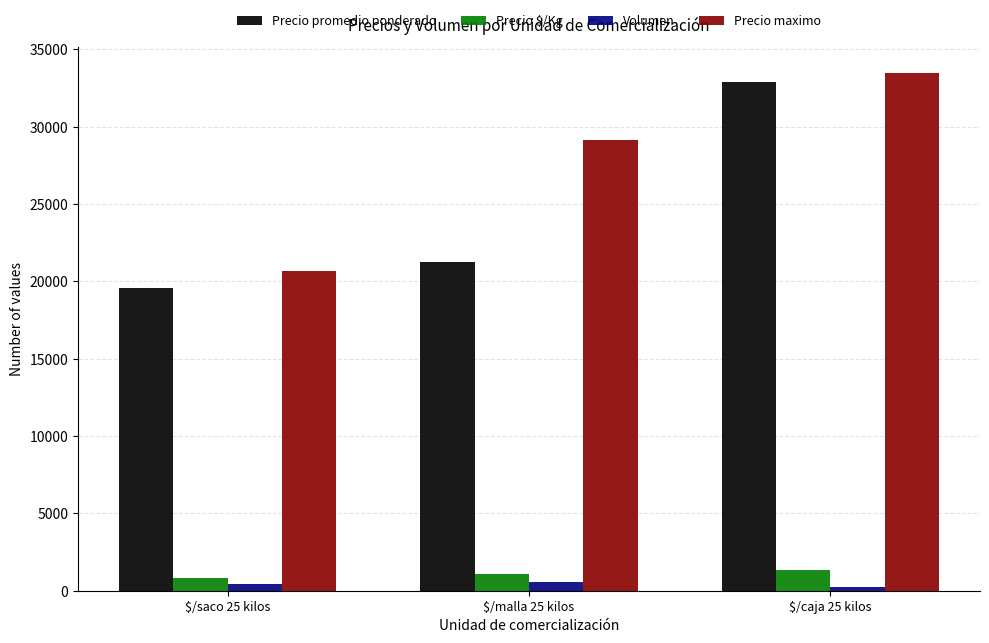

The value of Precio maximo at $/caja 25 kilos is 33500. True or false?

True